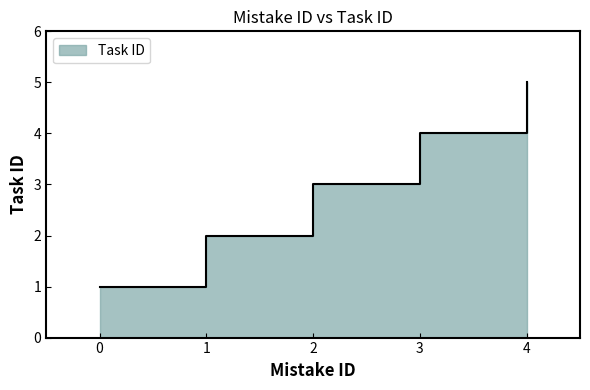

What is the ratio of the value at 3 to the value at 2?

1.3